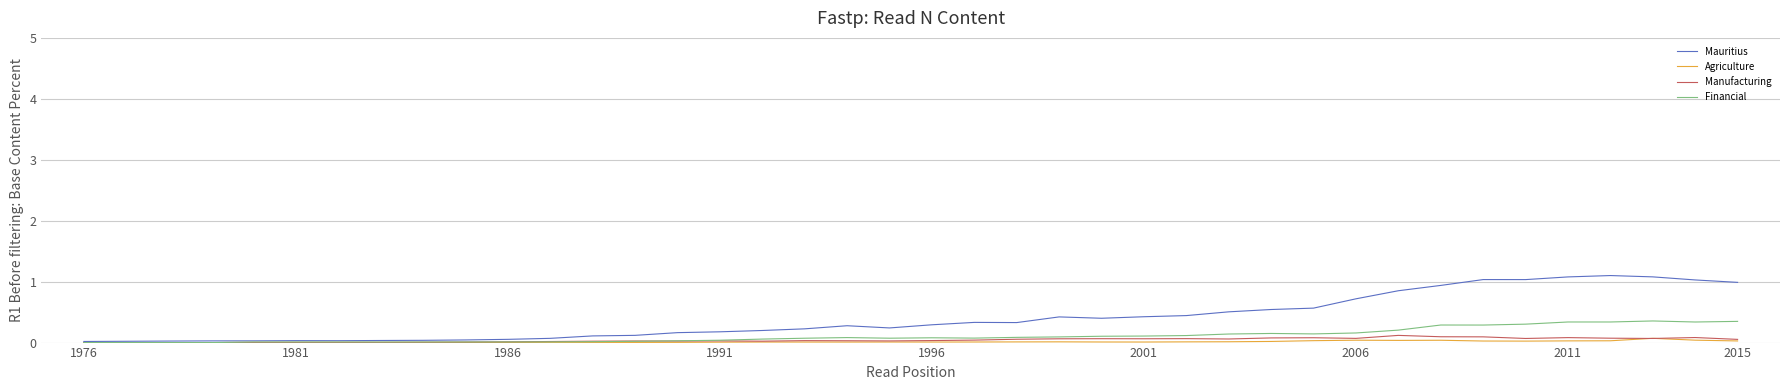

Which series has the largest total across all categories?

Mauritius